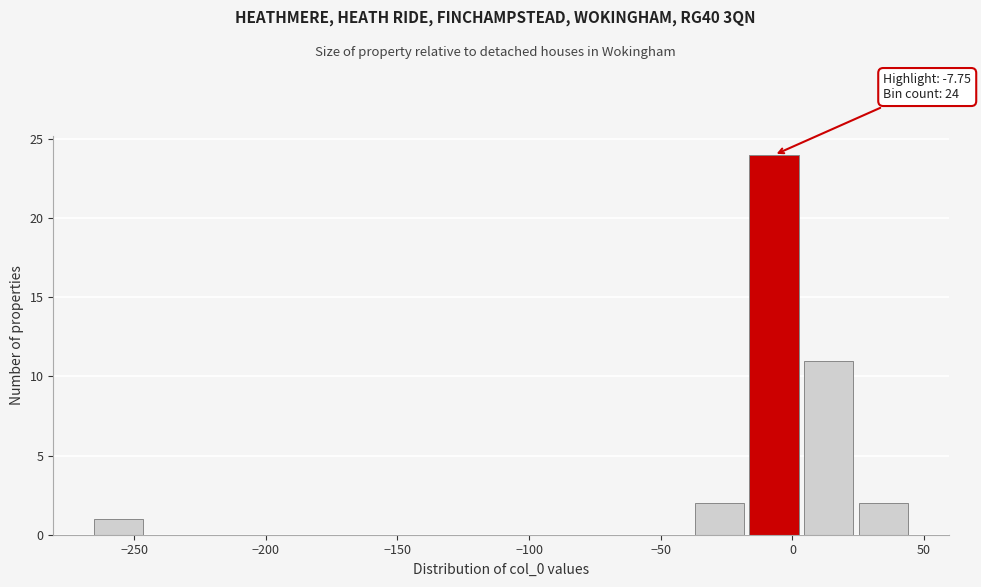

Over which range of the x-axis is the bar tallest?

-15 to 5